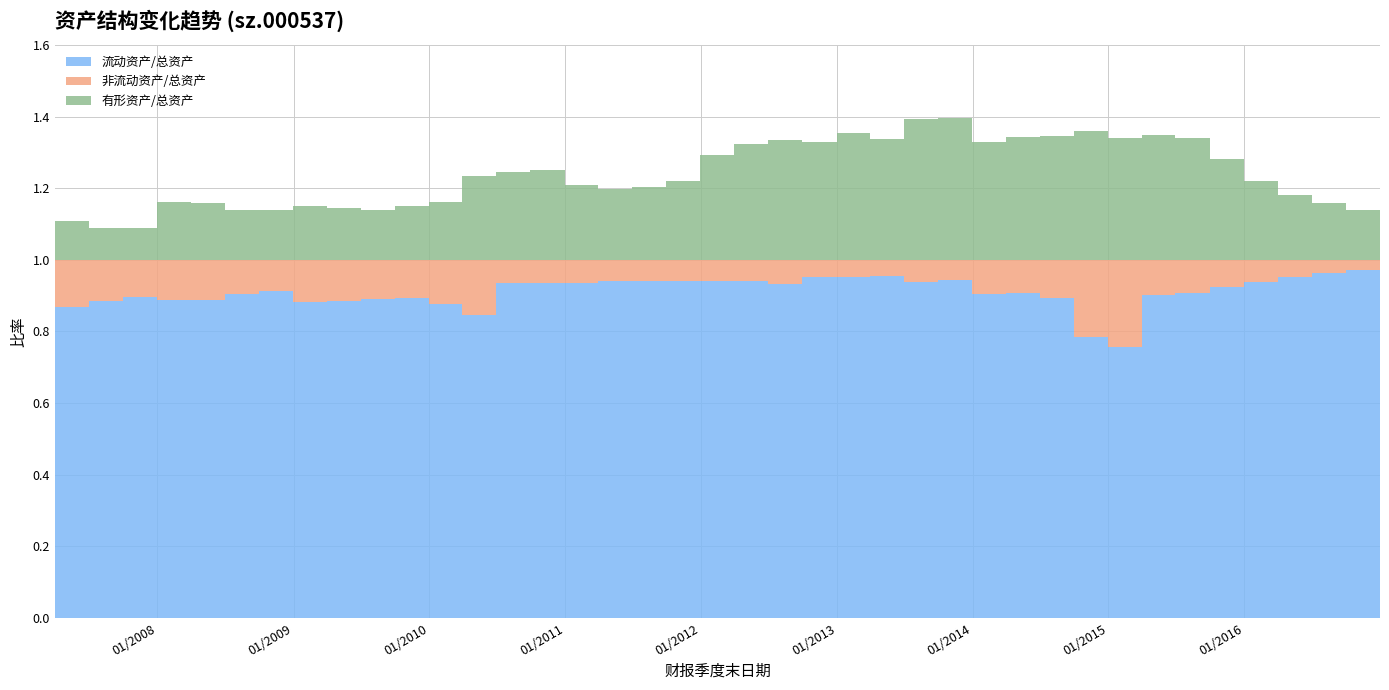

Reading left to right, list all the values displayed in this chart.

流动资产/总资产: 2007-03-31=0.9	2007-06-30=0.9	2007-09-30=0.9	2007-12-31=0.9	2008-03-31=0.9	2008-06-30=0.9	2008-09-30=0.9	2008-12-31=0.9	2009-03-31=0.9	2009-06-30=0.9	2009-09-30=0.9	2009-12-31=0.9	2010-03-31=0.8	2010-06-30=0.9	2010-09-30=0.9	2010-12-31=0.9	2011-03-31=0.9	2011-06-30=0.9	2011-09-30=0.9	2011-12-31=0.9	2012-03-31=0.9	2012-06-30=0.9	2012-09-30=1.0	2012-12-31=1.0	2013-03-31=1.0	2013-06-30=0.9	2013-09-30=0.9	2013-12-31=0.9	2014-03-31=0.9	2014-06-30=0.9	2014-09-30=0.8	2014-12-31=0.8	2015-03-31=0.9	2015-06-30=0.9	2015-09-30=0.9	2015-12-31=0.9	2016-03-31=1.0	2016-06-30=1.0	2016-09-30=1.0	2016-12-31=1.0
非流动资产/总资产: 2007-03-31=0.1	2007-06-30=0.1	2007-09-30=0.1	2007-12-31=0.1	2008-03-31=0.1	2008-06-30=0.1	2008-09-30=0.1	2008-12-31=0.1	2009-03-31=0.1	2009-06-30=0.1	2009-09-30=0.1	2009-12-31=0.1	2010-03-31=0.2	2010-06-30=0.1	2010-09-30=0.1	2010-12-31=0.1	2011-03-31=0.1	2011-06-30=0.1	2011-09-30=0.1	2011-12-31=0.1	2012-03-31=0.1	2012-06-30=0.1	2012-09-30=0.0	2012-12-31=0.0	2013-03-31=0.0	2013-06-30=0.1	2013-09-30=0.1	2013-12-31=0.1	2014-03-31=0.1	2014-06-30=0.1	2014-09-30=0.2	2014-12-31=0.2	2015-03-31=0.1	2015-06-30=0.1	2015-09-30=0.1	2015-12-31=0.1	2016-03-31=0.0	2016-06-30=0.0	2016-09-30=0.0	2016-12-31=0.0
有形资产/总资产: 2007-03-31=0.1	2007-06-30=0.1	2007-09-30=0.1	2007-12-31=0.2	2008-03-31=0.2	2008-06-30=0.1	2008-09-30=0.1	2008-12-31=0.1	2009-03-31=0.1	2009-06-30=0.1	2009-09-30=0.1	2009-12-31=0.2	2010-03-31=0.2	2010-06-30=0.2	2010-09-30=0.3	2010-12-31=0.2	2011-03-31=0.2	2011-06-30=0.2	2011-09-30=0.2	2011-12-31=0.3	2012-03-31=0.3	2012-06-30=0.3	2012-09-30=0.3	2012-12-31=0.4	2013-03-31=0.3	2013-06-30=0.4	2013-09-30=0.4	2013-12-31=0.3	2014-03-31=0.3	2014-06-30=0.3	2014-09-30=0.4	2014-12-31=0.3	2015-03-31=0.3	2015-06-30=0.3	2015-09-30=0.3	2015-12-31=0.2	2016-03-31=0.2	2016-06-30=0.2	2016-09-30=0.1	2016-12-31=0.1